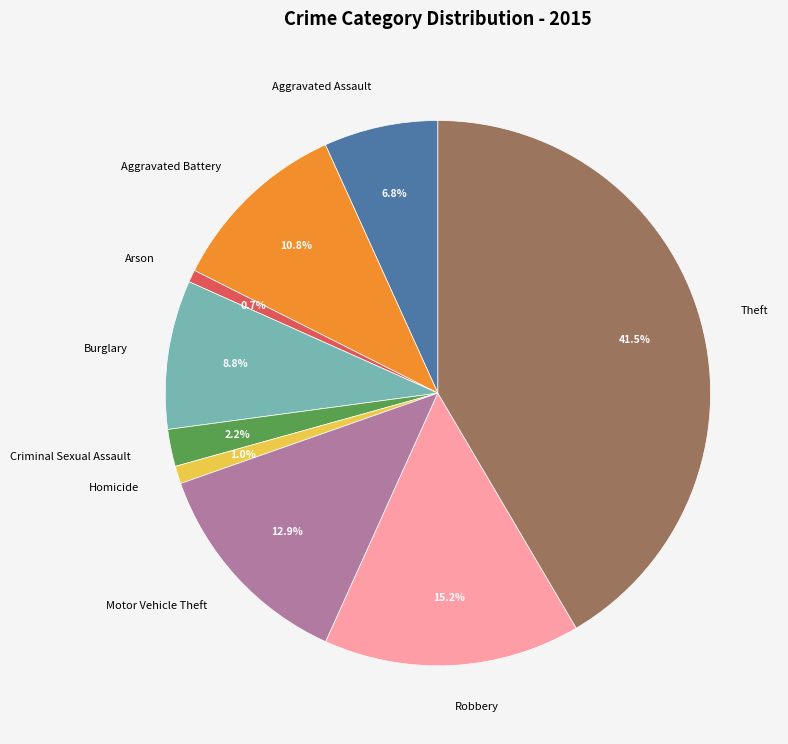

True or false: Aggravated Battery accounts for 20% of the total.

False